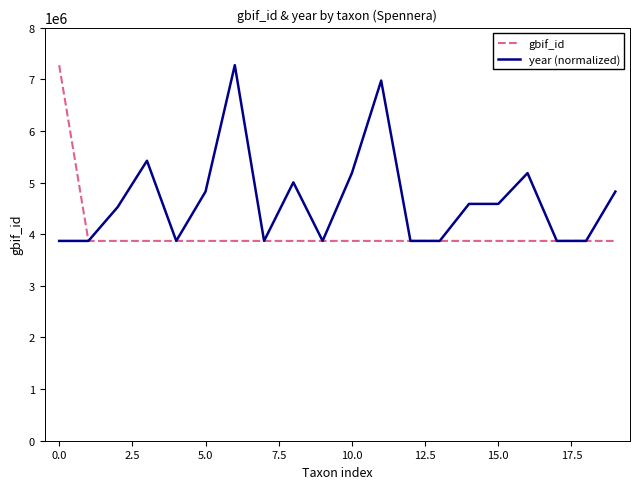

What is the highest value of the gbif_id series?

7273179.0